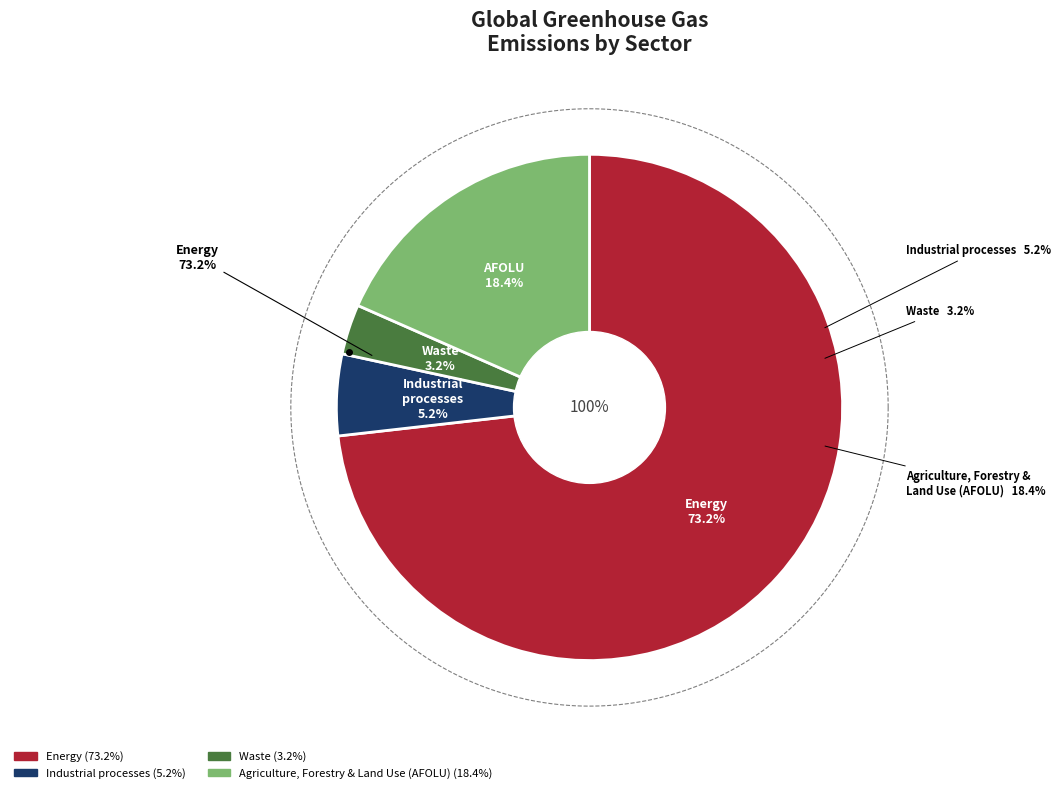

What is the change in value from Industrial processes to Agriculture, Forestry & Land Use (AFOLU)?

+13.2